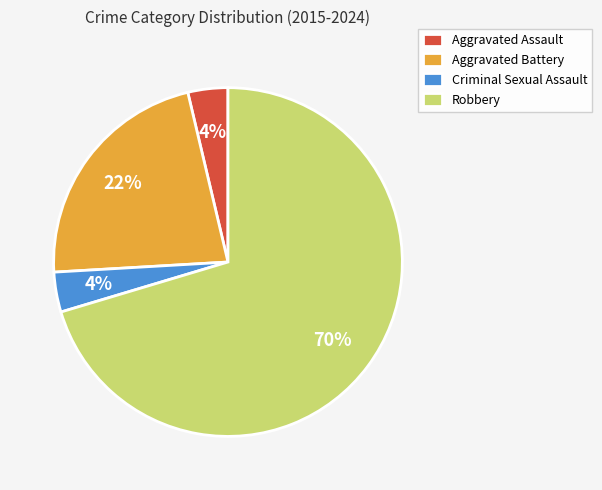

Is it true that Aggravated Battery is 22% of the pie?

True